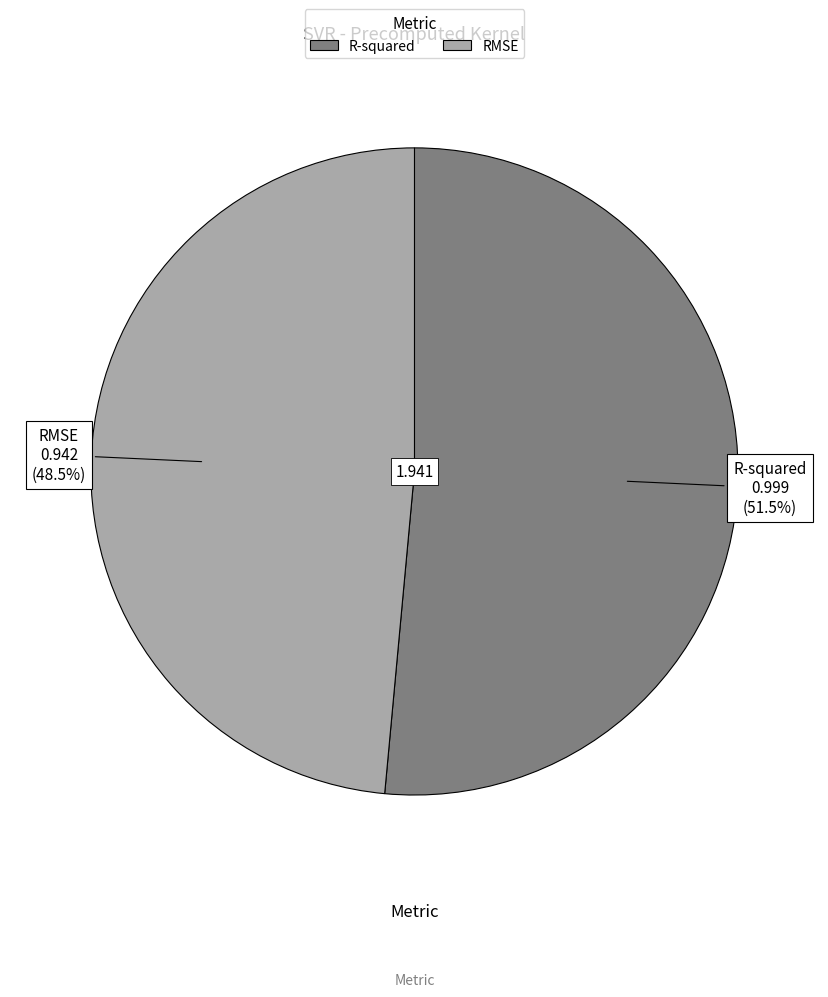

Which slice represents more than half of the pie?

R-squared